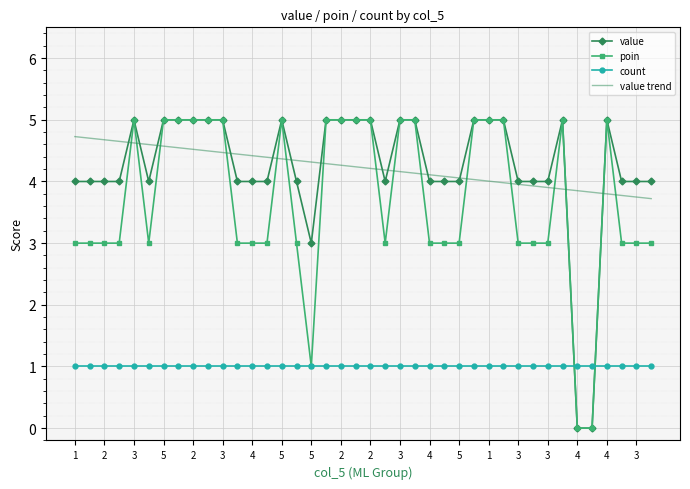

What are all the series names shown in the legend?

value, poin, count, value trend